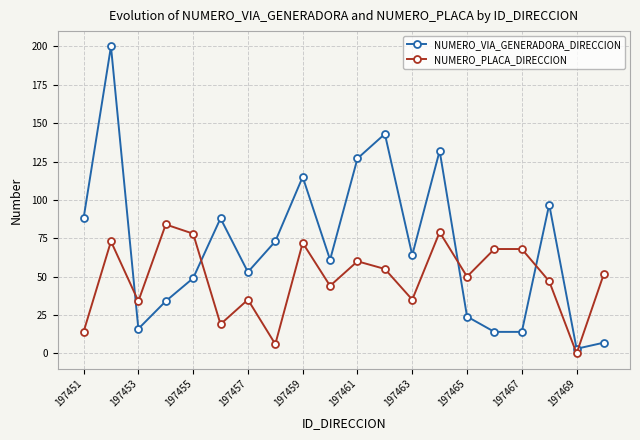

Which series has the widest spread of values?

NUMERO_VIA_GENERADORA_DIRECCION